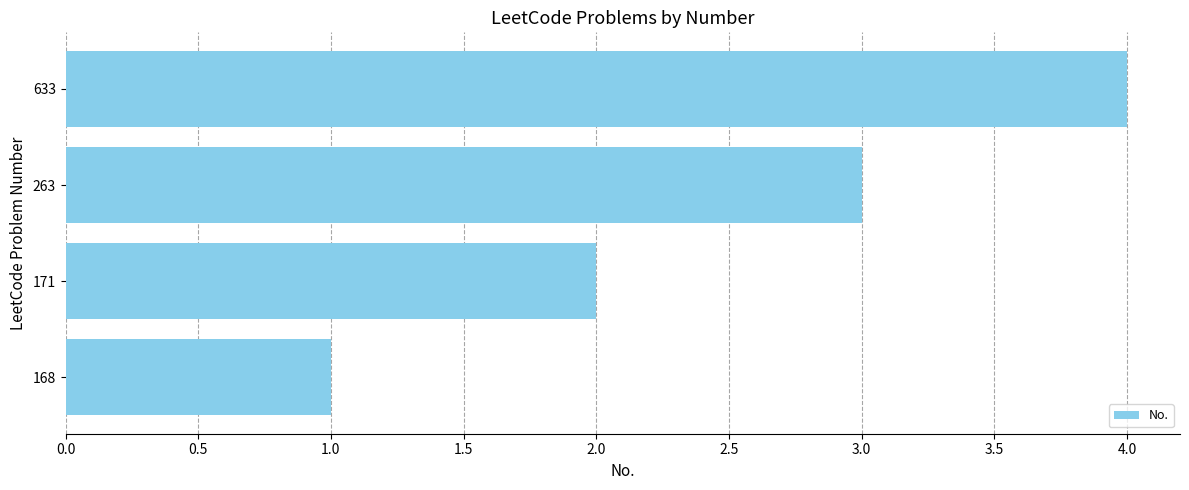

At which label is the value closest to 2?

171